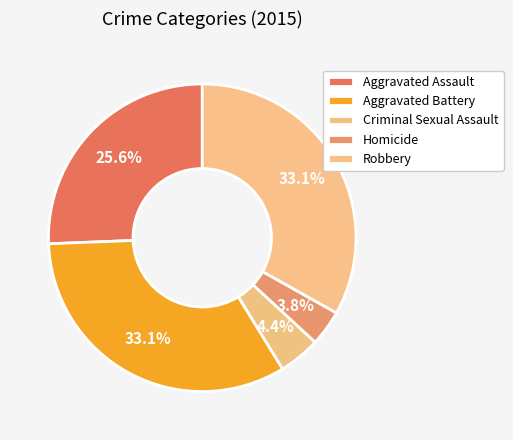

How many segments does this pie chart have?

5